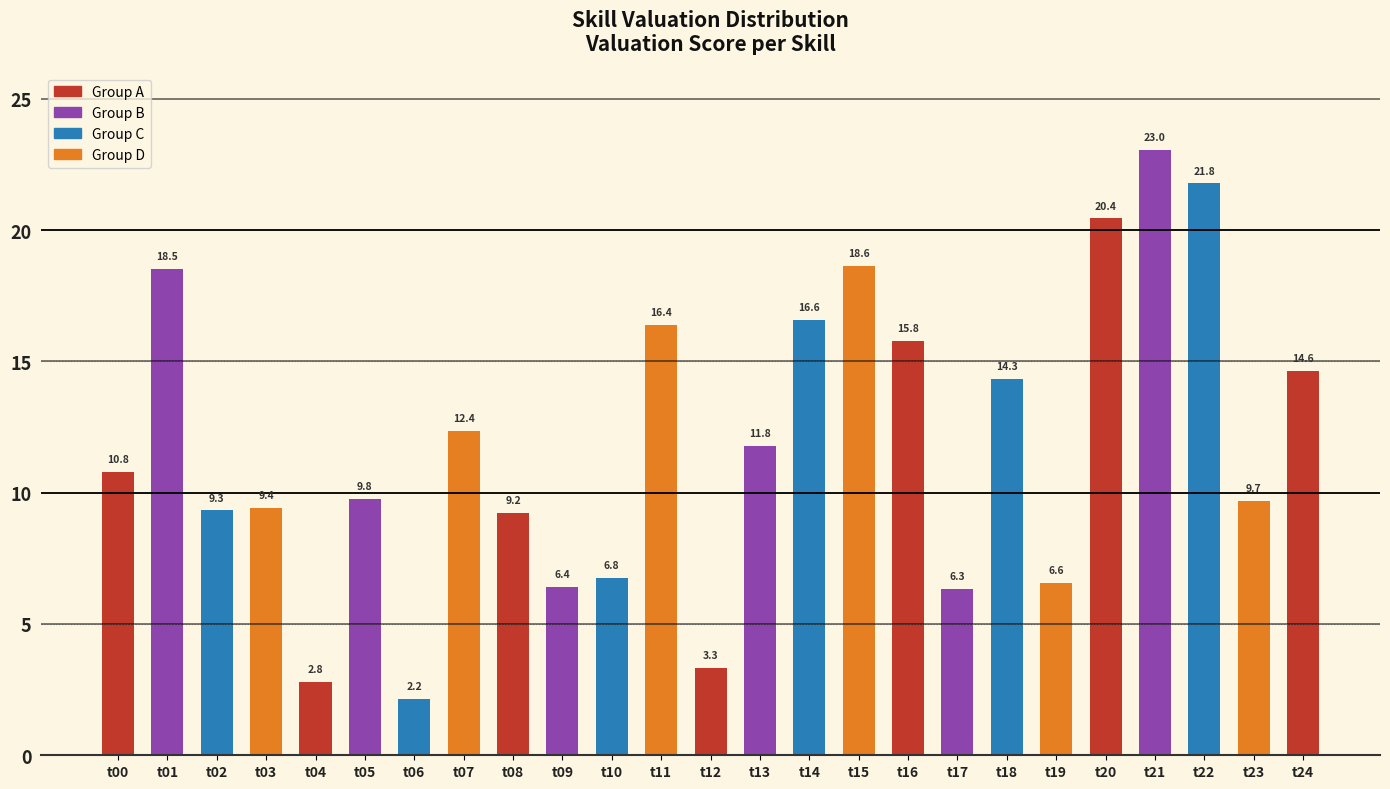

Reading left to right, extract all data points from this chart.

10.8	18.5	9.3	9.4	2.8	9.8	2.2	12.4	9.2	6.4	6.8	16.4	3.3	11.8	16.6	18.6	15.8	6.3	14.3	6.6	20.4	23.0	21.8	9.7	14.6